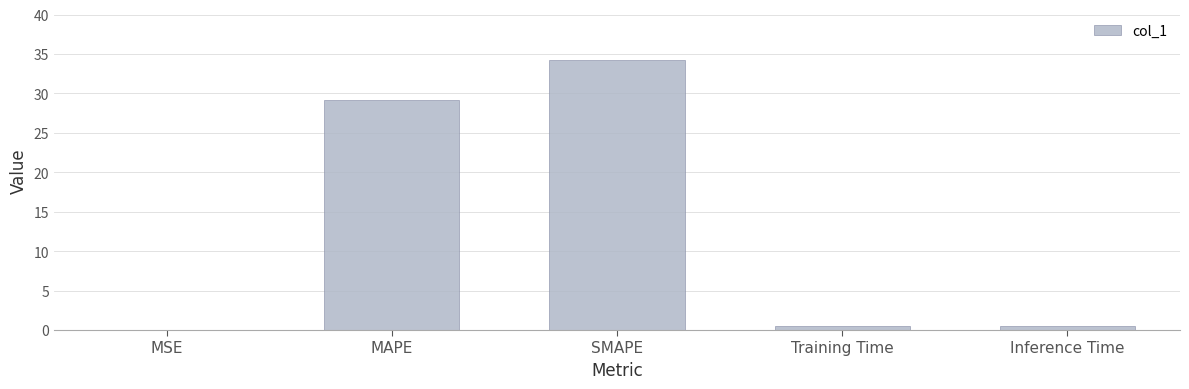

What is the sum of all values?

64.5